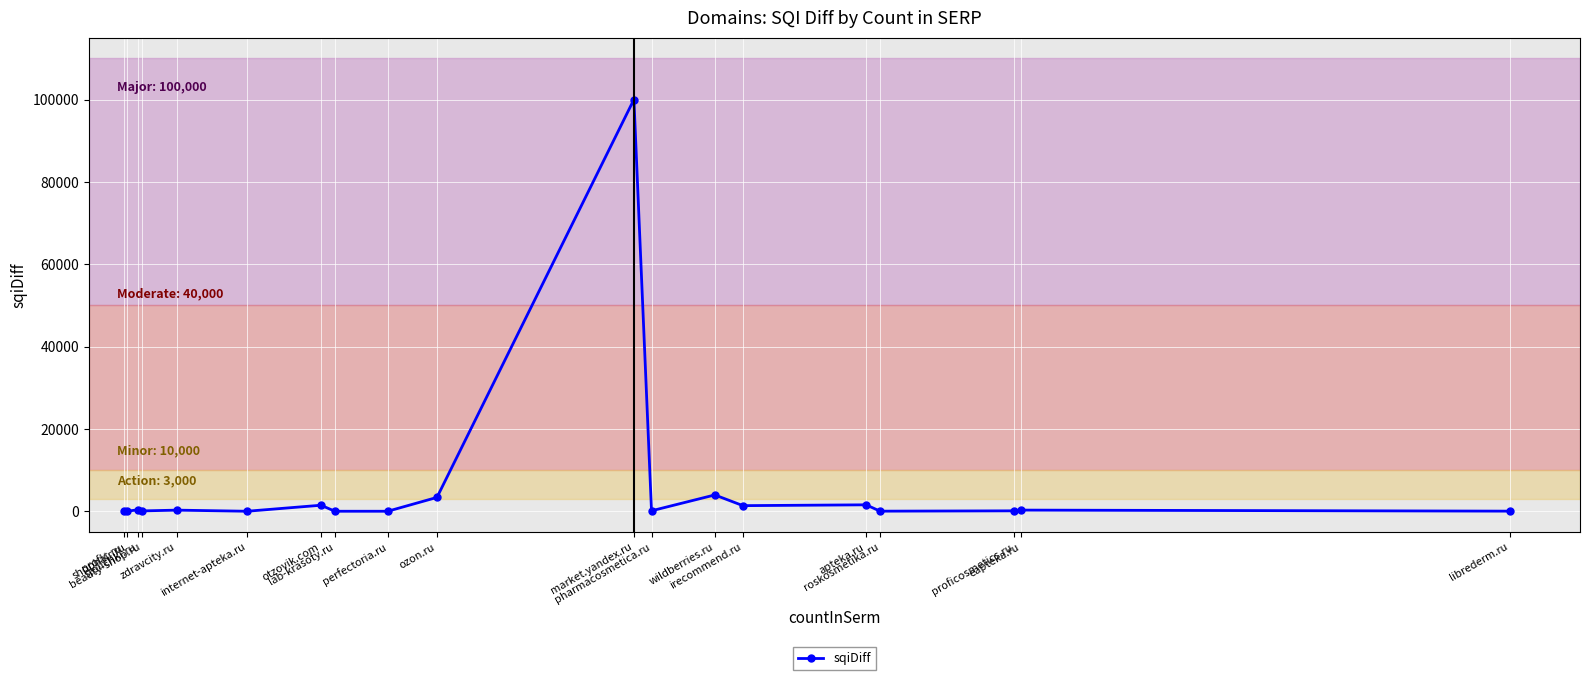

What is the change in value from perfectoria.ru to pharmacosmetica.ru?

+110